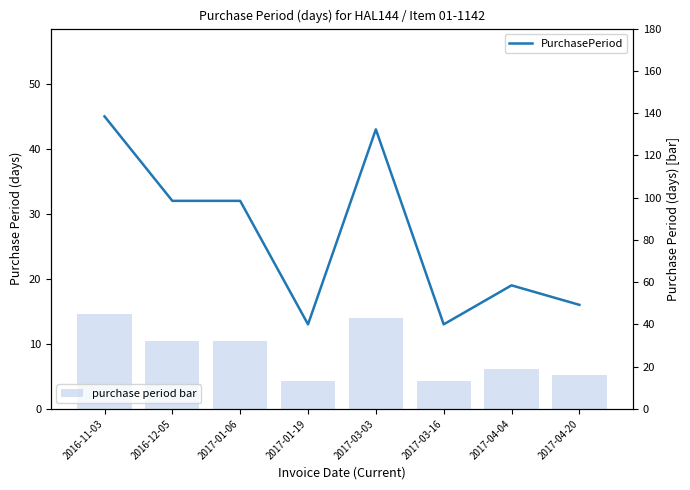

True or false: purchase period bar has a value of 13 at 2017-01-19.

True